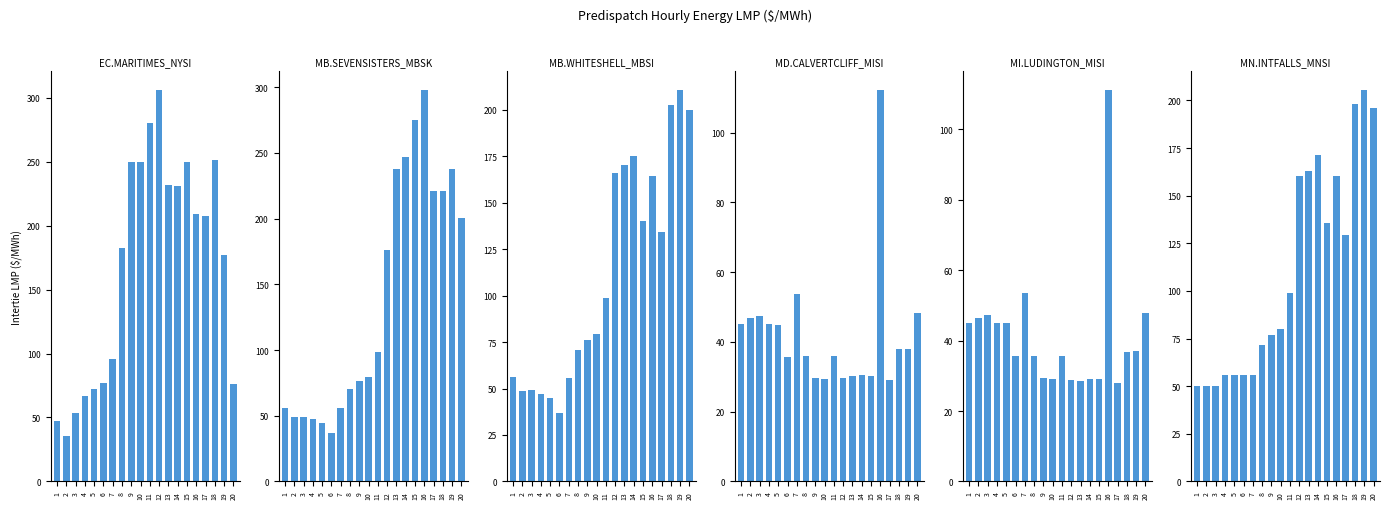

What value does the EC.MARITIMES_NYSI series have at 10?

250.0